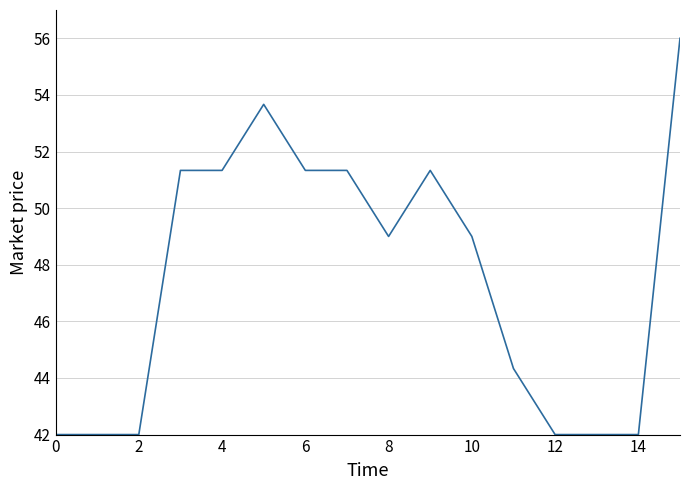

Is this an area chart (filled region under the line)?

No